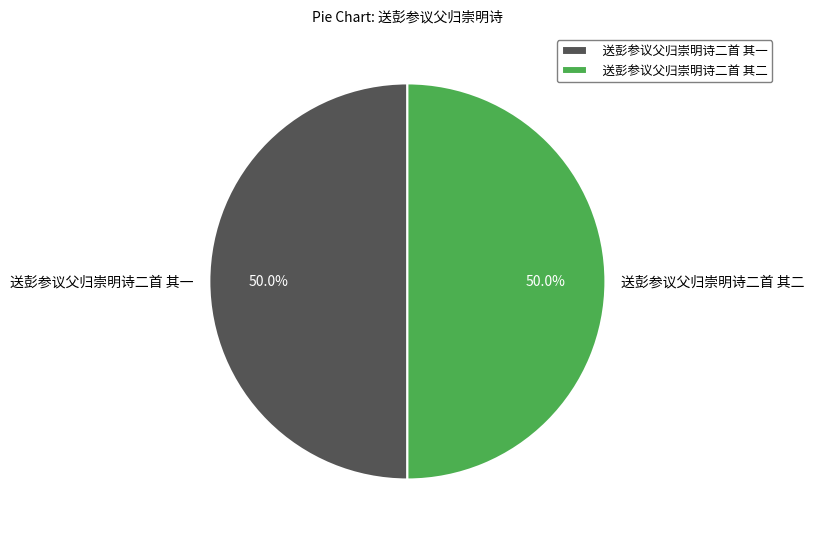

What percentage is NOT represented by 送彭参议父归崇明诗二首 其一?

50.0%